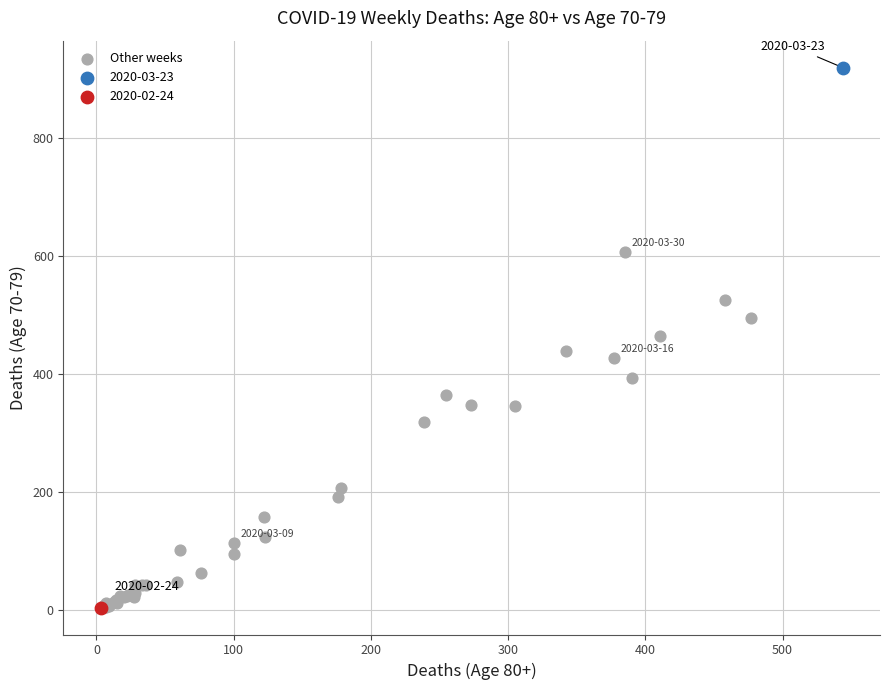

What are all the series names shown in the legend?

Other weeks, 2020-03-23, 2020-02-24